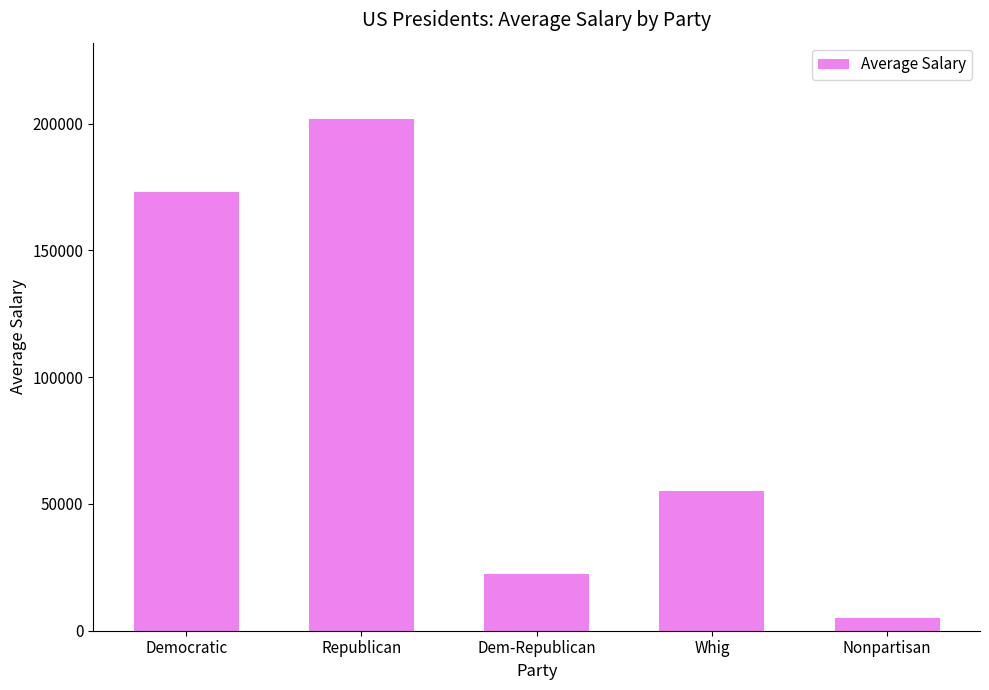

What is the value of the 5th bar from the left?

5000